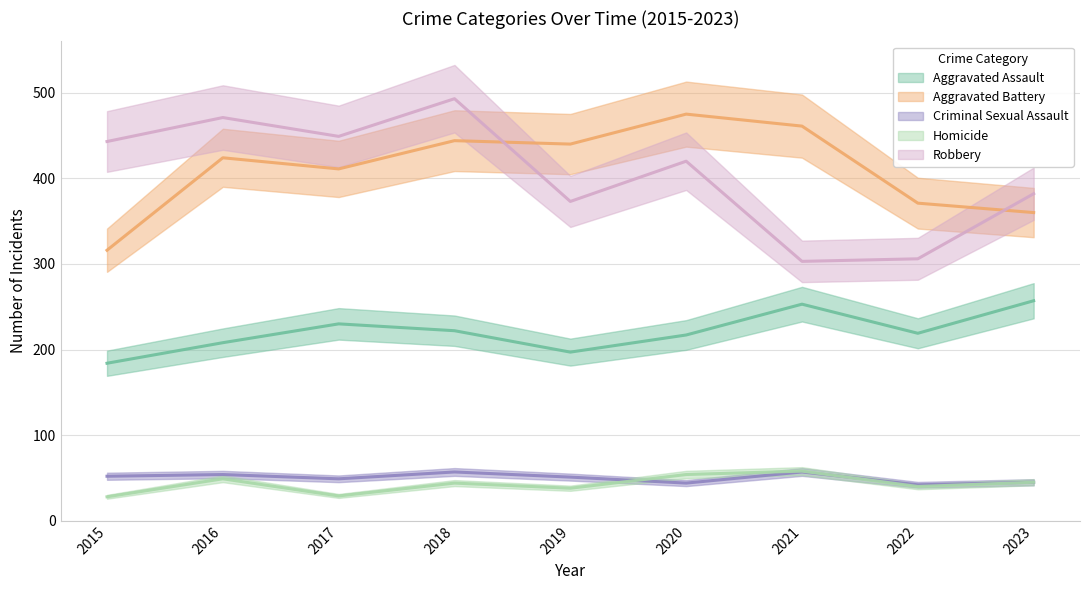

What is the minimum value shown in the chart?

28